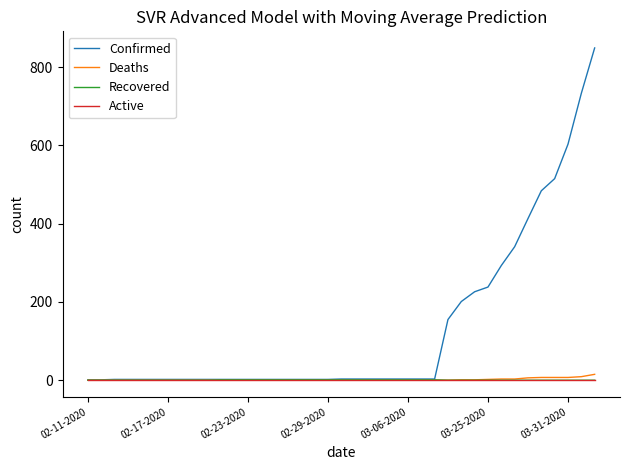

What is the maximum value for Confirmed?

849